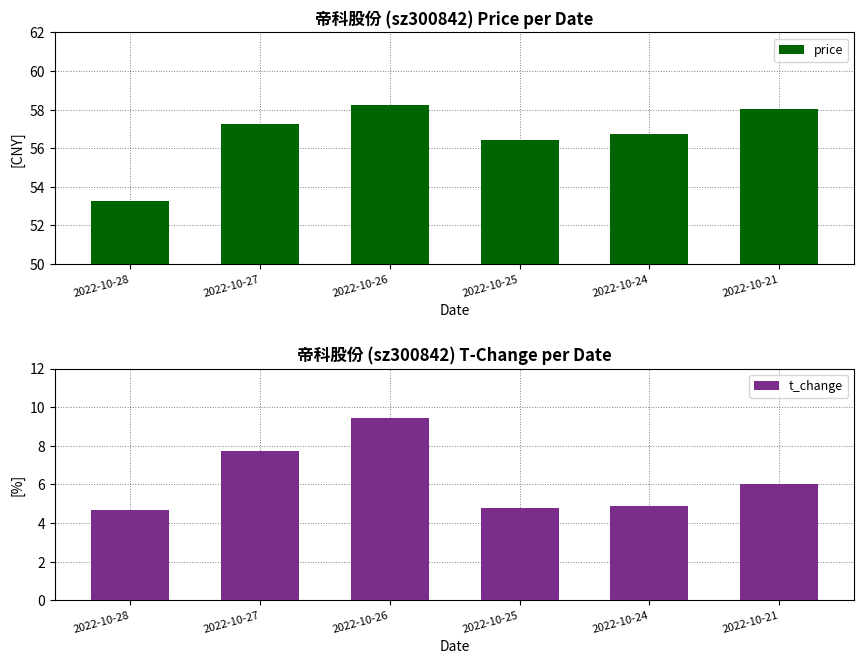

What is the total value across all series at 2022-10-28?

57.9